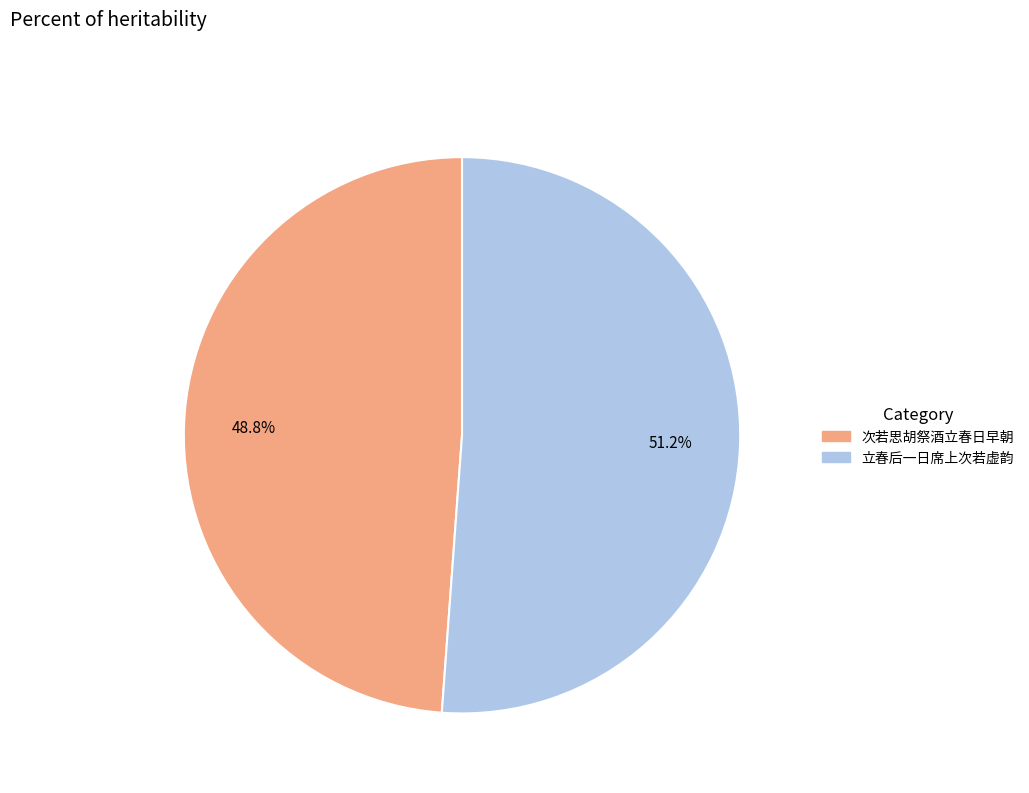

What percentage is NOT represented by 次若思胡祭酒立春日早朝?

51.2%